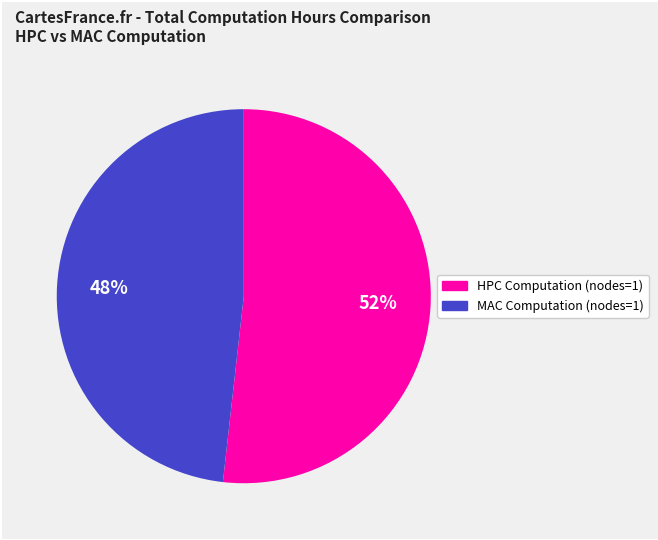

Rank the categories by value from highest to lowest.

HPC Computation (nodes=1), MAC Computation (nodes=1)